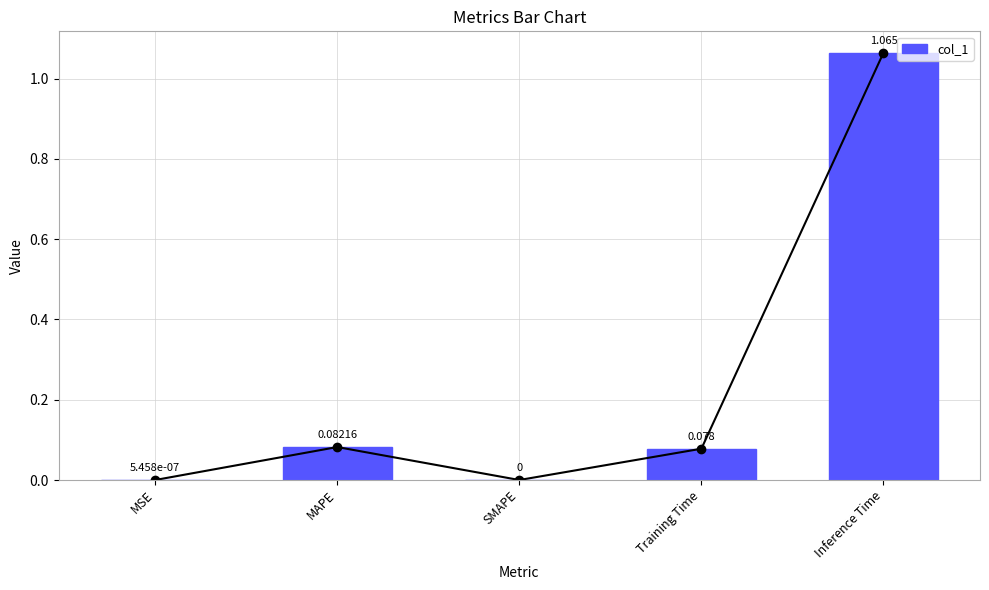

Reading left to right, extract all data points from this chart.

MSE=0.0	MAPE=0.1	SMAPE=0.0	Training Time=0.1	Inference Time=1.1